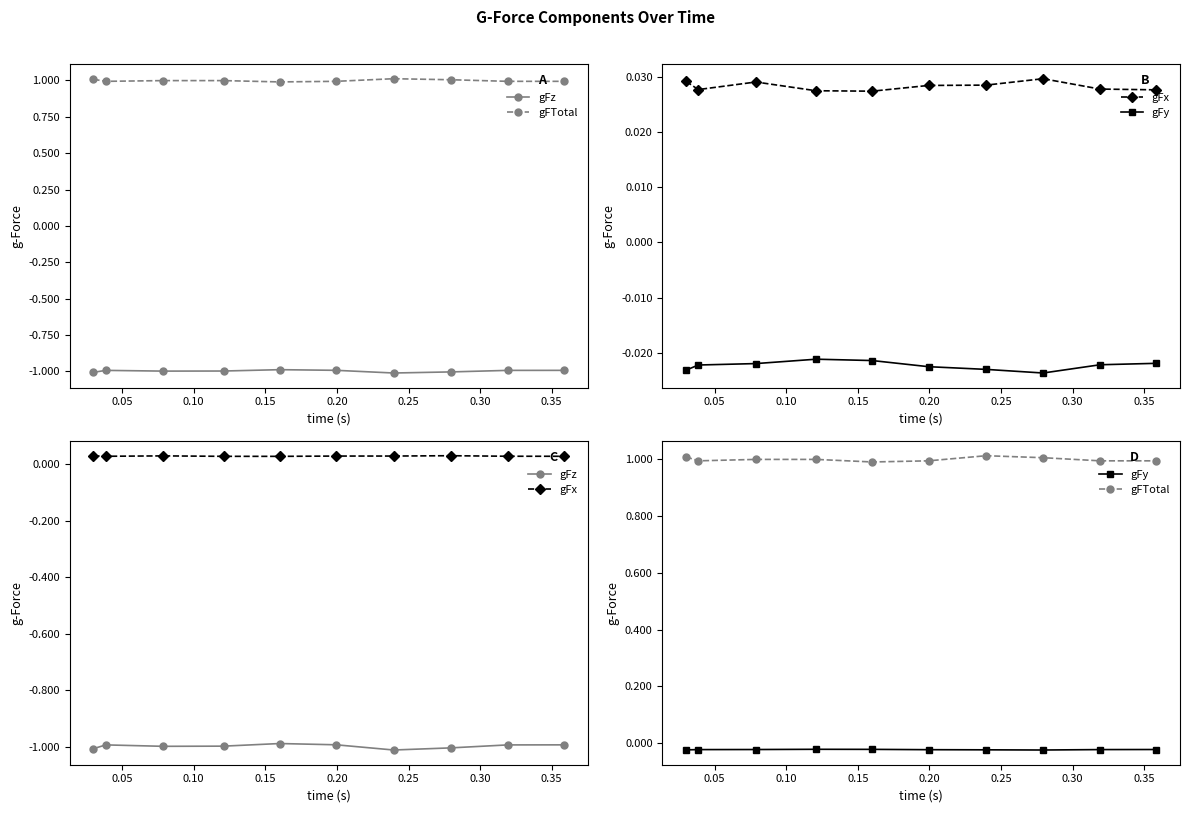

Rank the series by their maximum value, from highest to lowest.

gFTotal, gFx, gFy, gFz